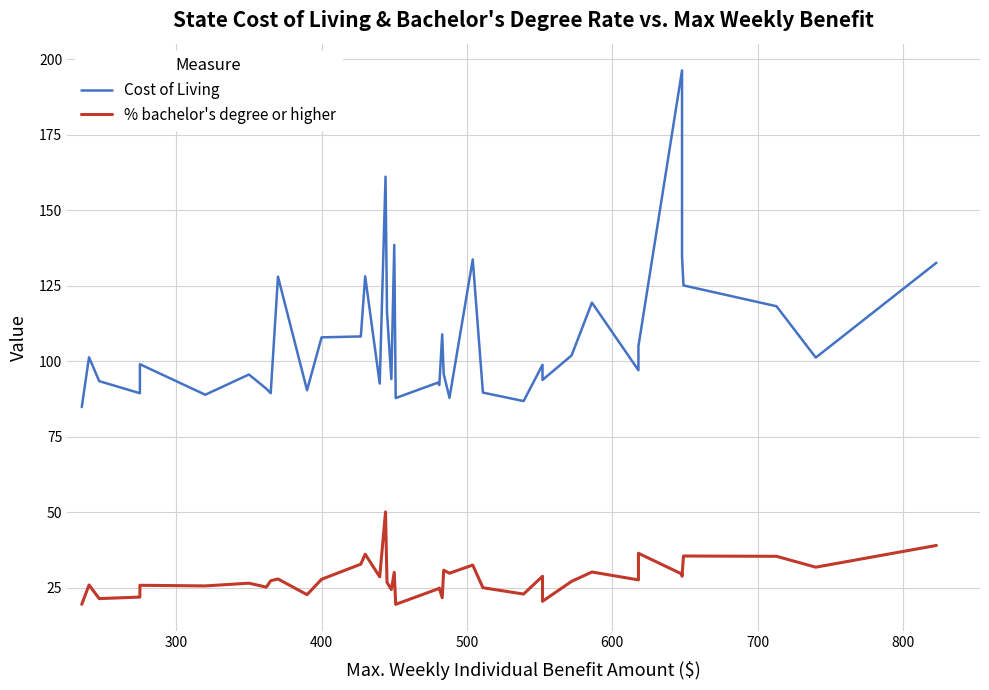

Which series has the largest range (max minus min)?

Cost of Living